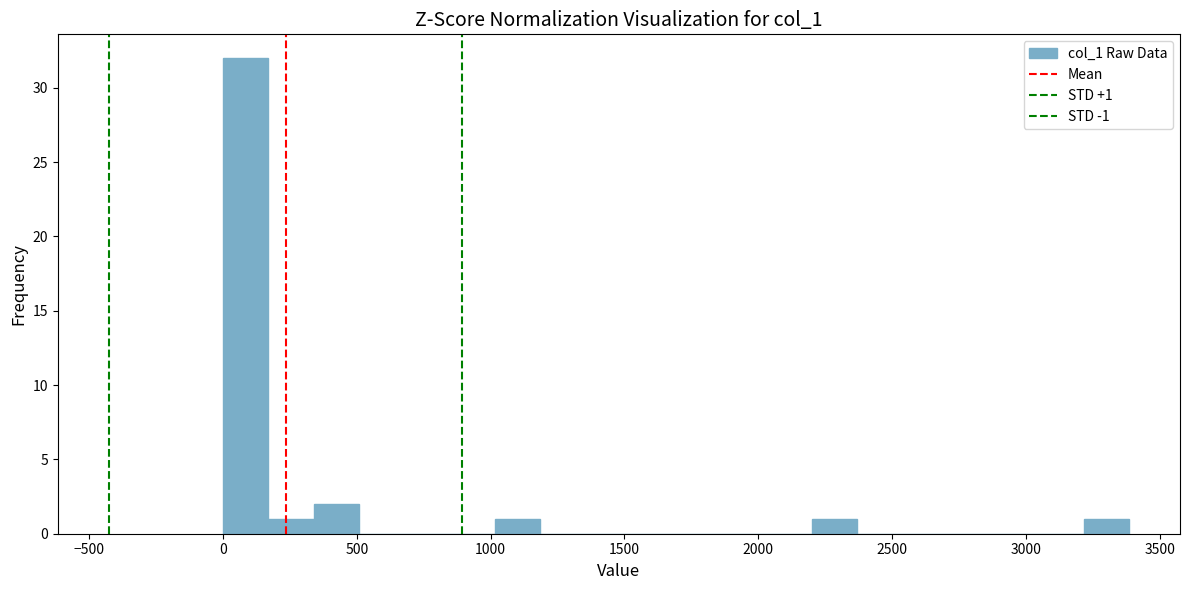

Around what value on the x-axis is the tallest bar? Give the approximate position of its centre, as read against the axis.

100